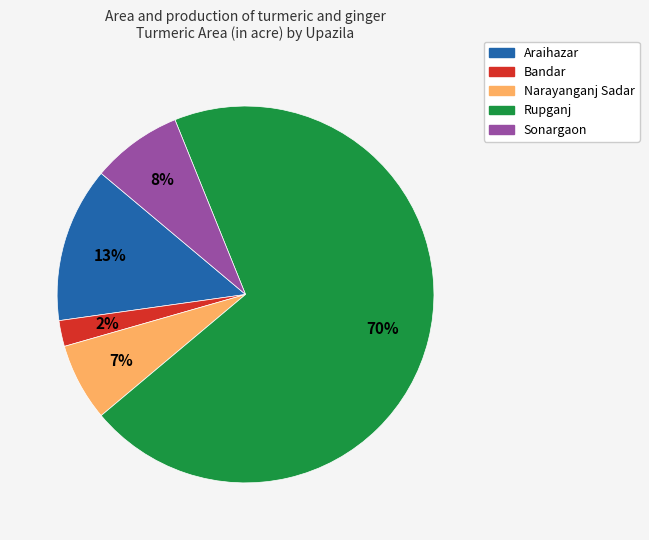

Which category accounts for the majority?

Rupganj